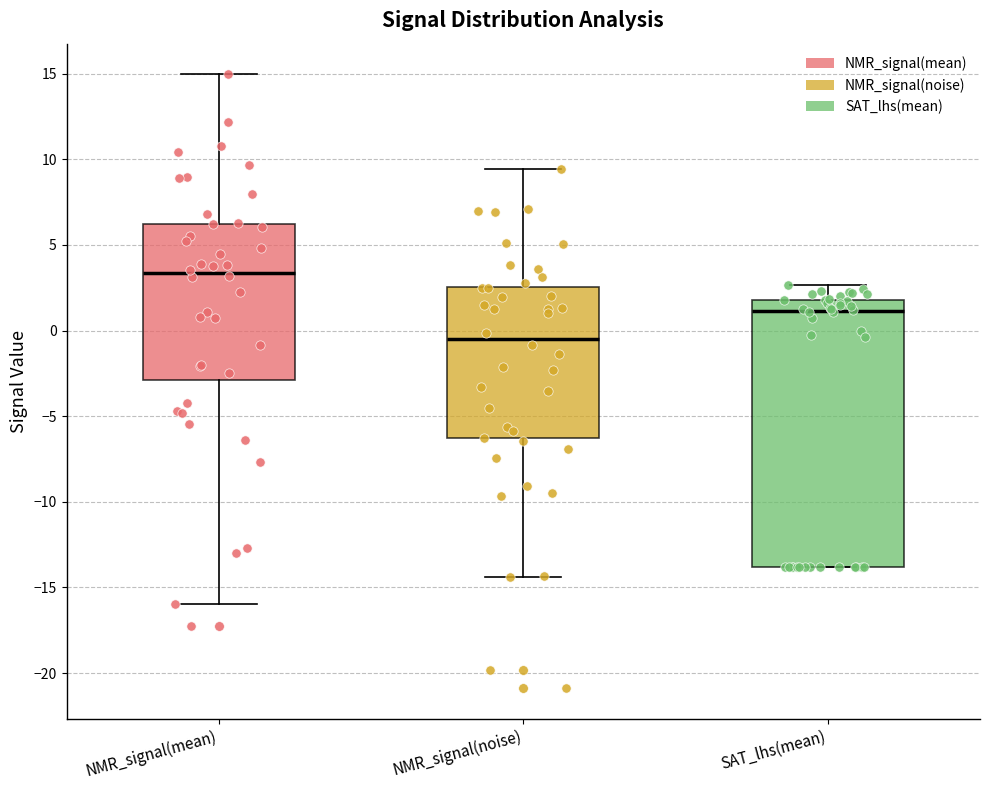

Reading left to right, transcribe this box plot: for each box, give where its median line is, the range the box spans, and where its two whiskers end, as read against the y-axis. The values are not printed on the chart, so give them approximately, as read against the axis.

NMR_signal(mean): median 3.5, box -3.0 to 6.0, whiskers -16.0 to 15.0
NMR_signal(noise): median -0.5, box -6.5 to 2.5, whiskers -14.5 to 9.5
SAT_lhs(mean): median 1.0, box -14.0 to 2.0, whiskers -14.0 to 2.5